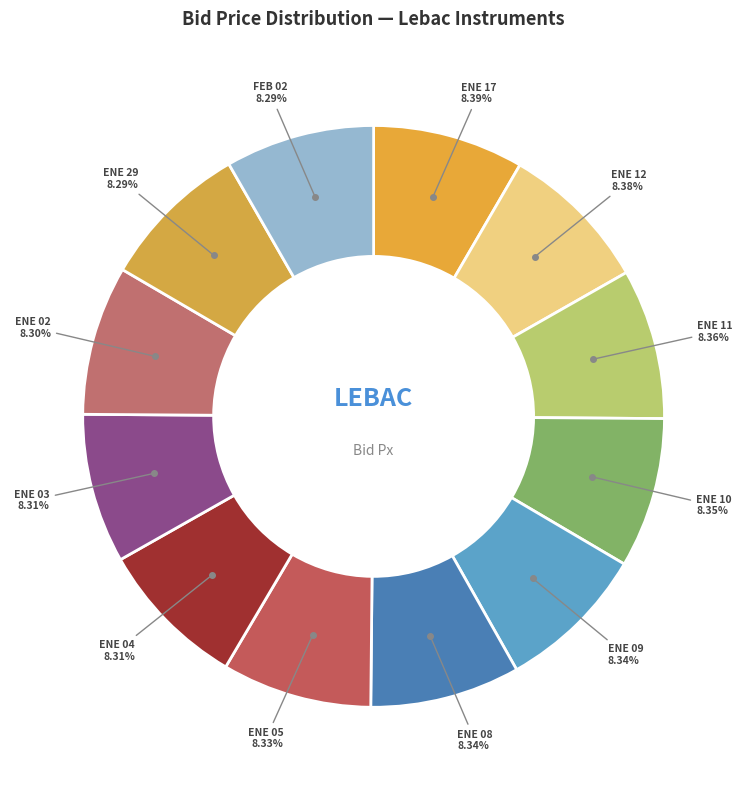

Is there any slice that represents more than half of the pie?

No